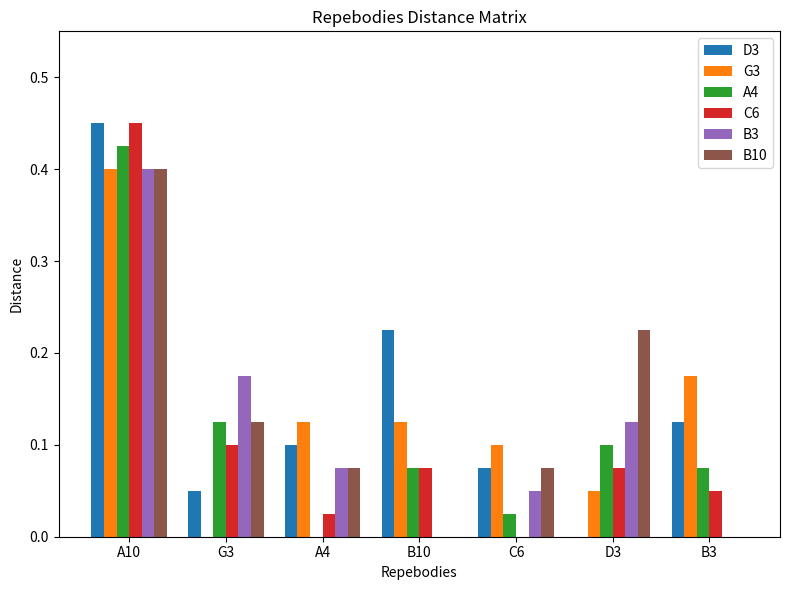

How many data points does each series have?

7